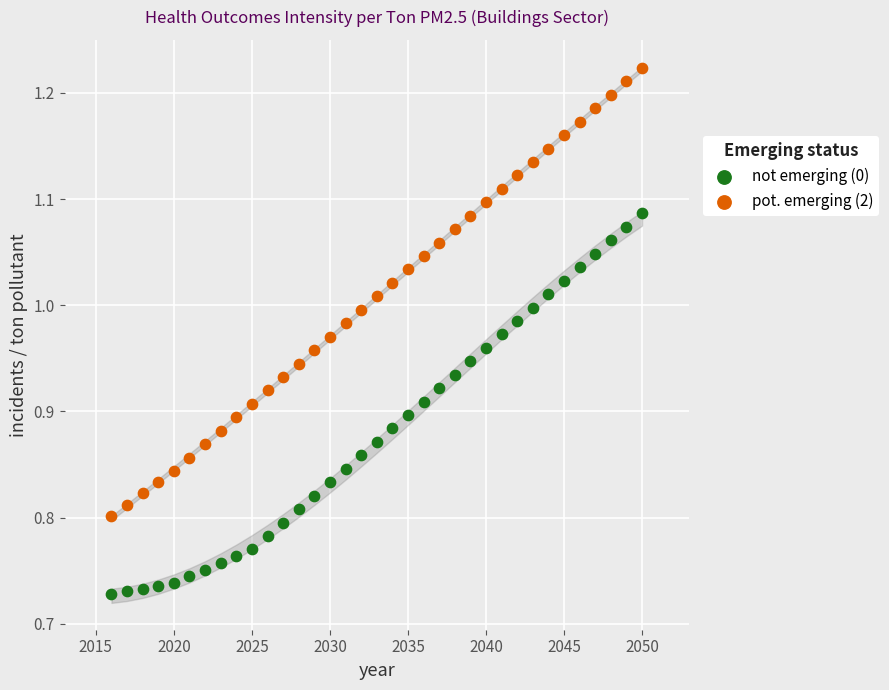

What is the X range (max minus min) for the scatter plot?

34.0